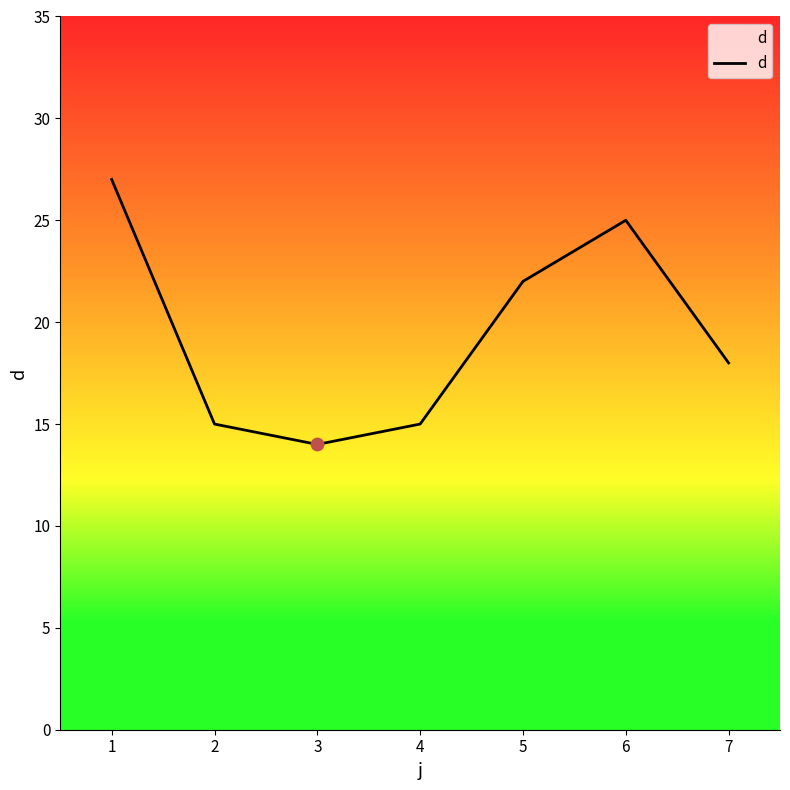

Approximately how many times larger is the value at 6 compared to 3?

1.8